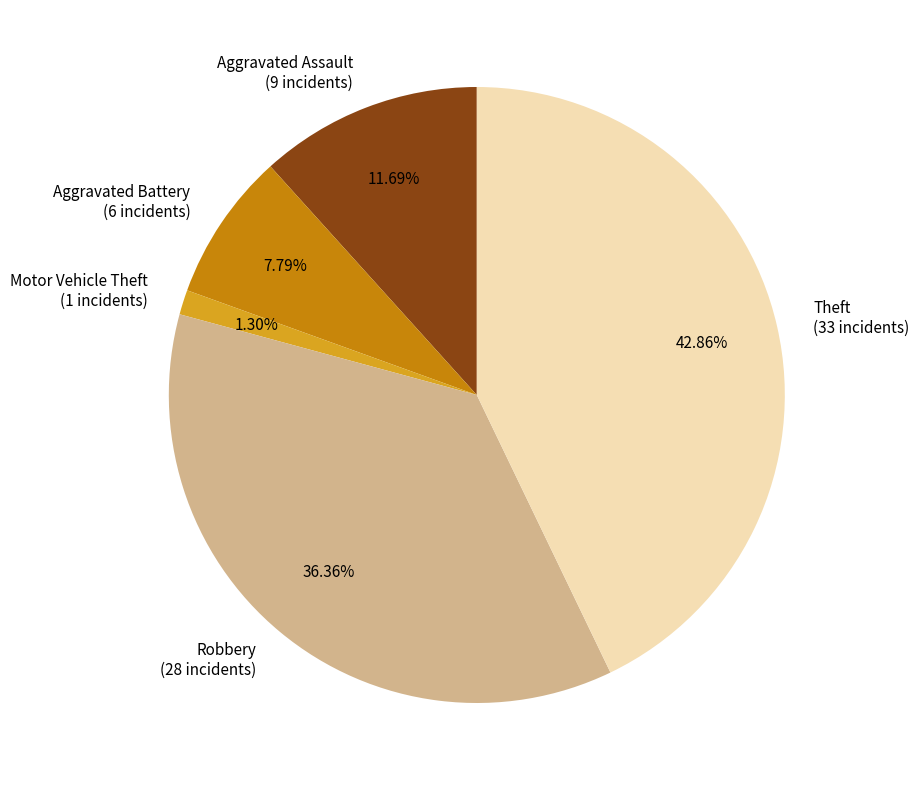

Which category has the biggest portion of the pie?

Theft